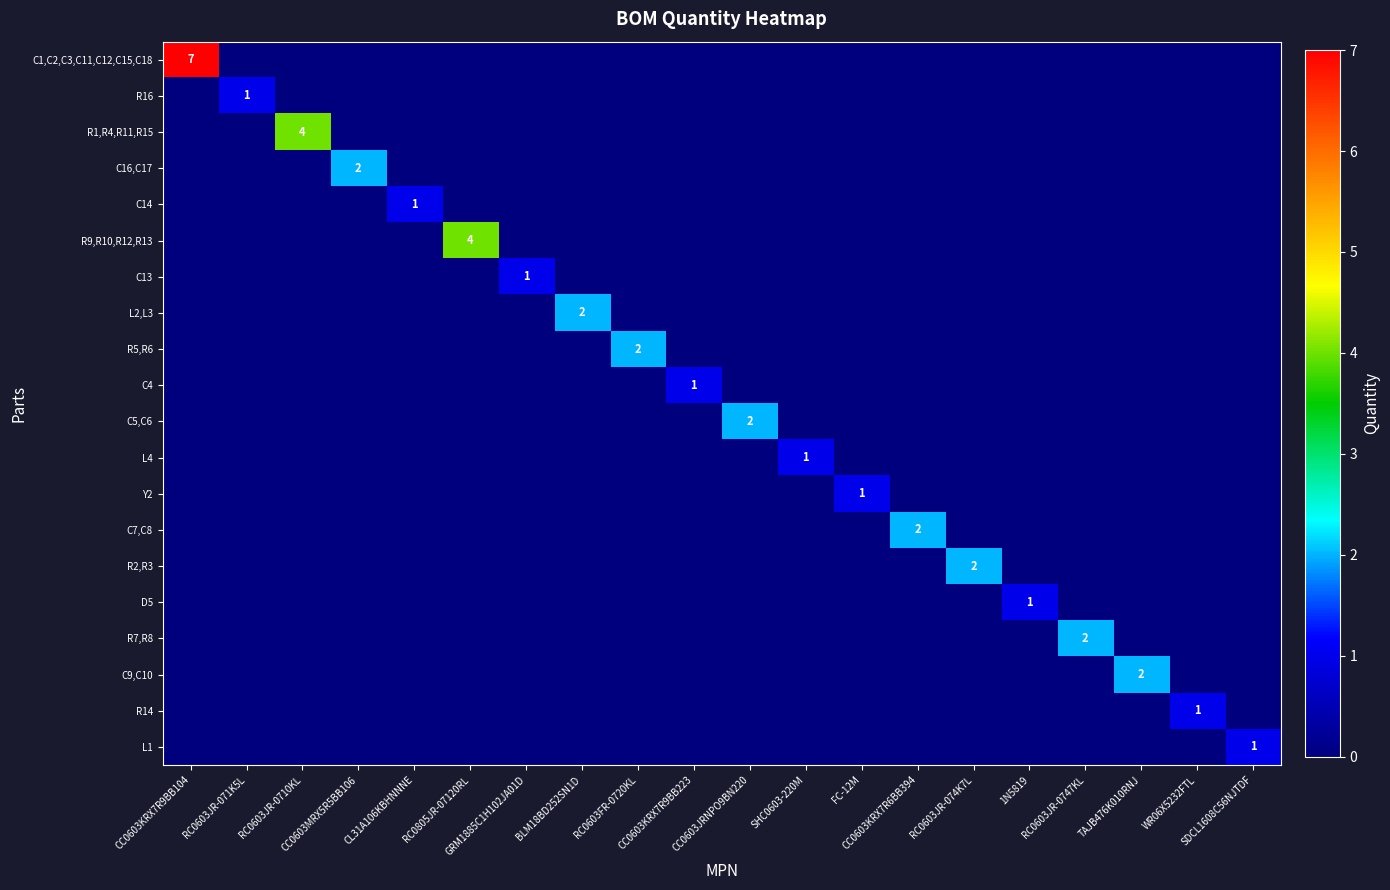

Which category has the lowest value in the Y2 series?

CC0603KRX7R9BB104